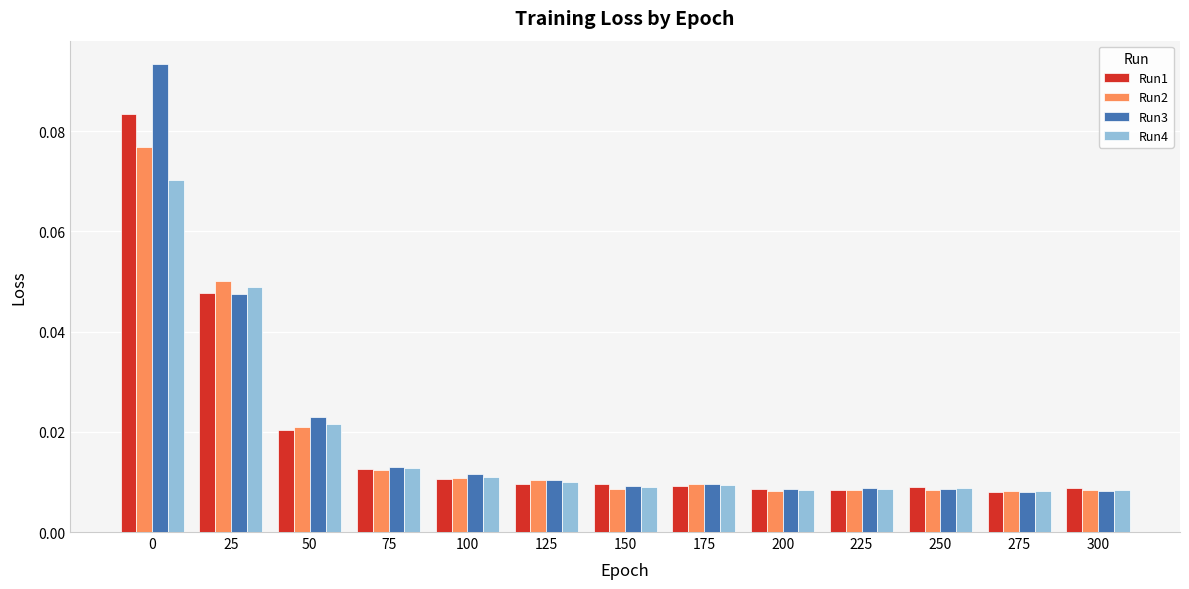

At how many categories does at least one series exceed 0?

13